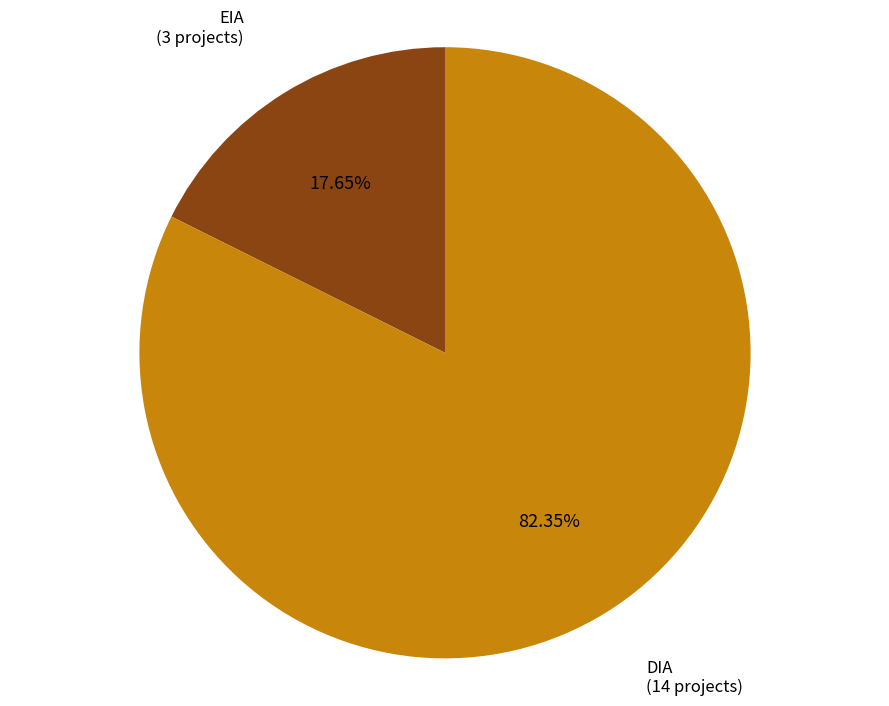

Is there any slice that represents more than half of the pie?

Yes